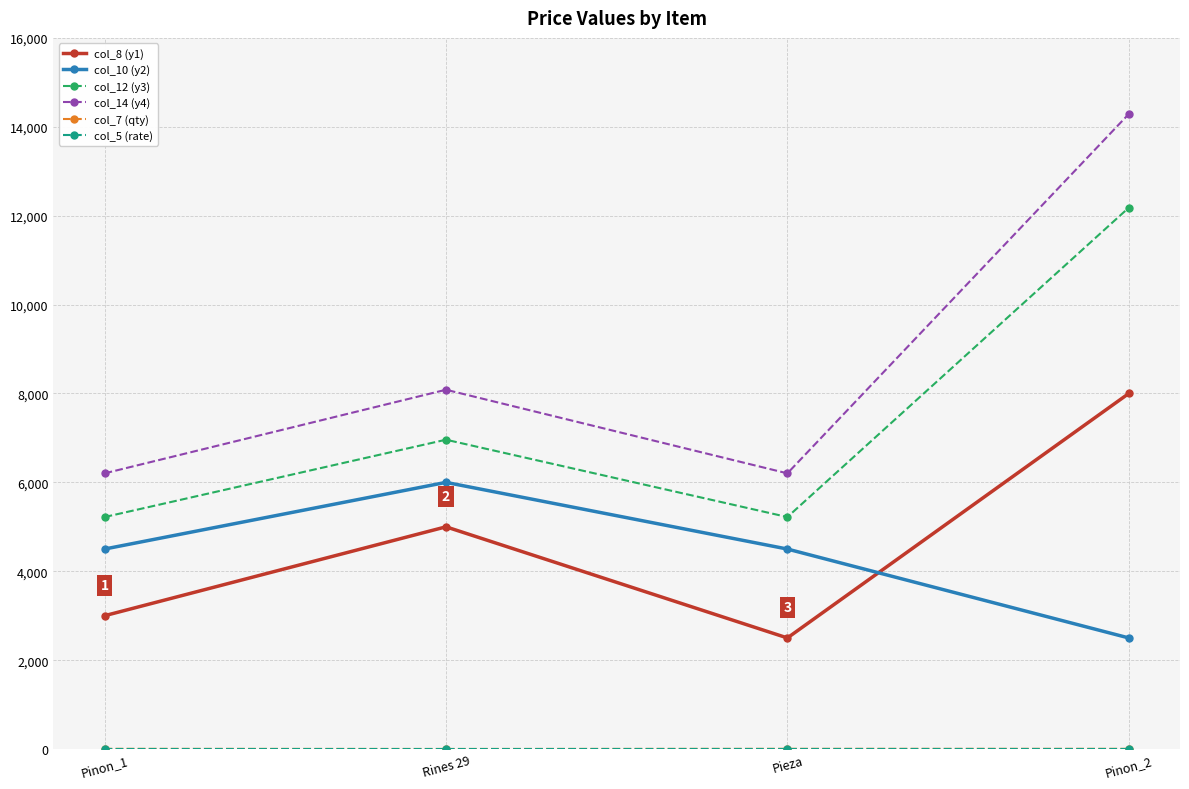

At how many categories does at least one series exceed 1425?

4